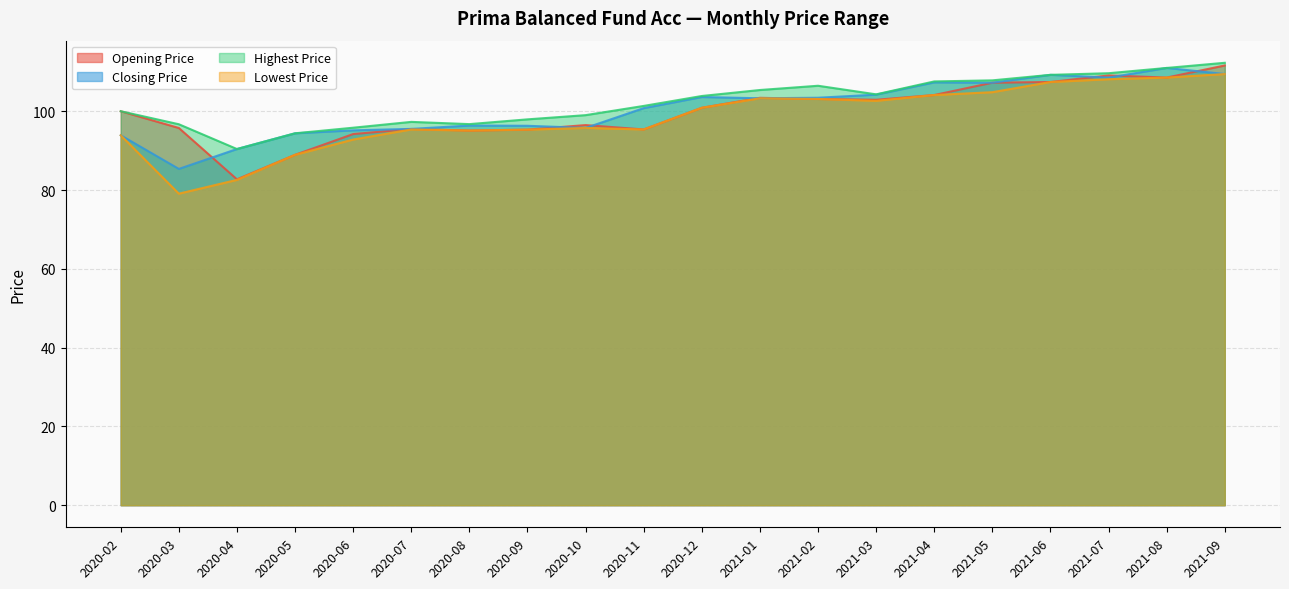

Rank the series at 2020-09 from highest to lowest value.

Highest Price, Closing Price, Opening Price, Lowest Price